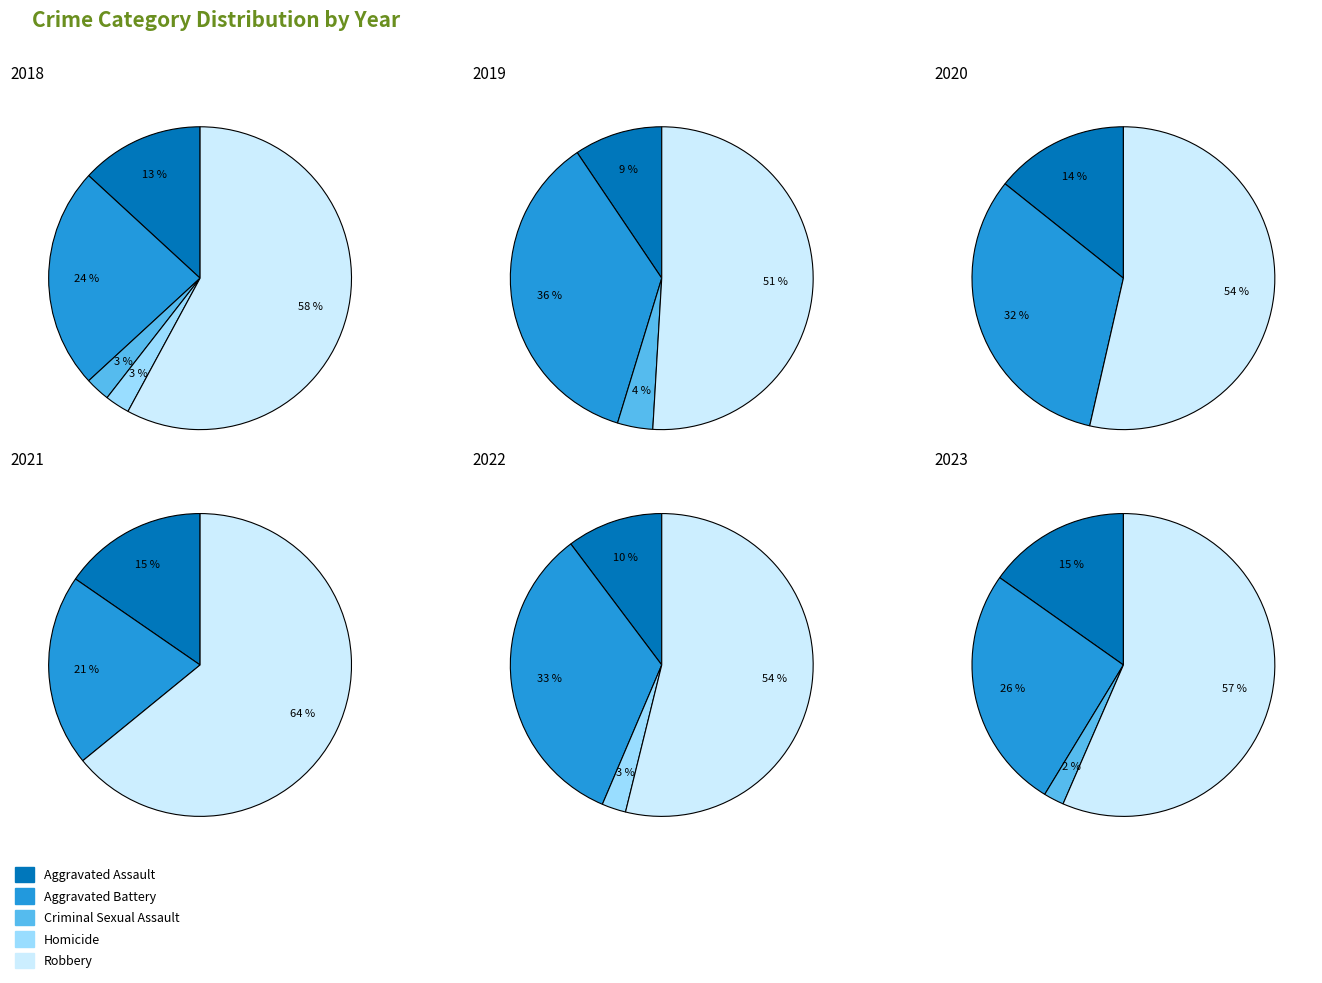

What percentage is the Aggravated Battery slice, to the nearest percent?

21%